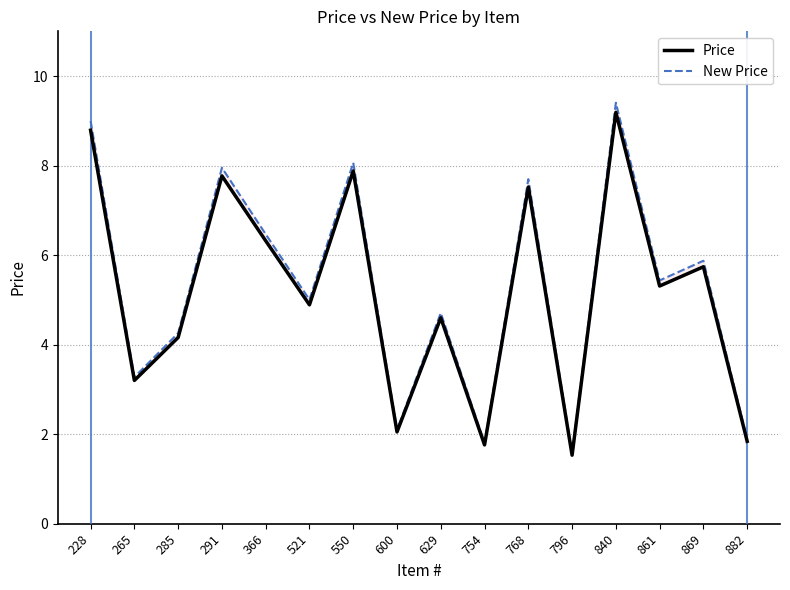

At which label does Price reach its minimum?

796